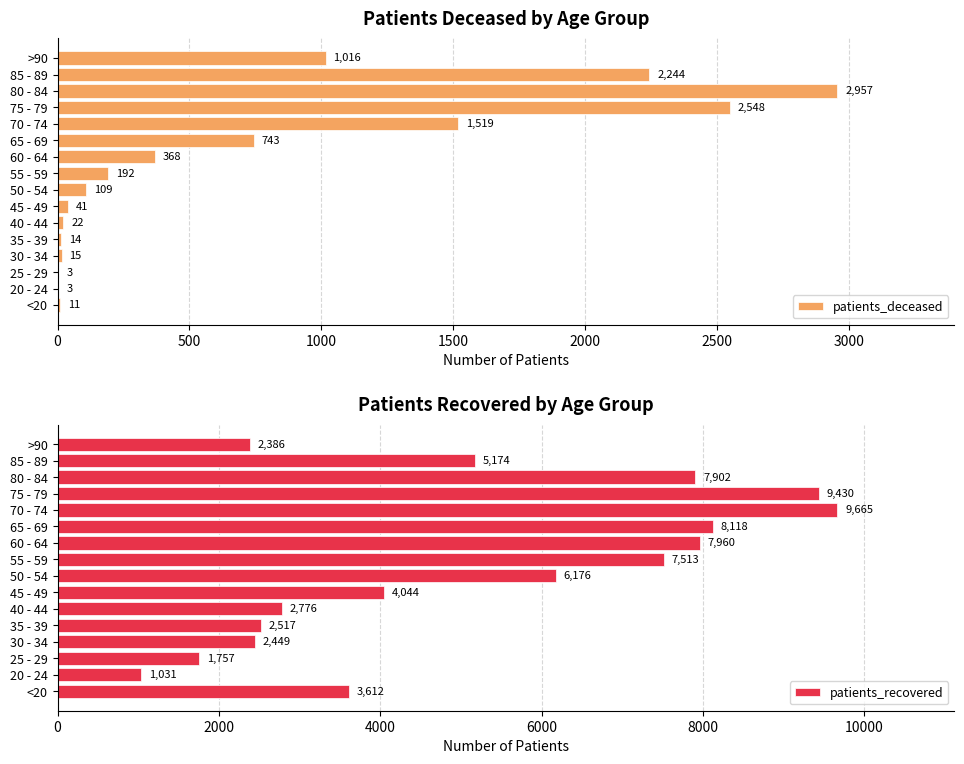

What value does the patients_deceased series have at 60 - 64?

368